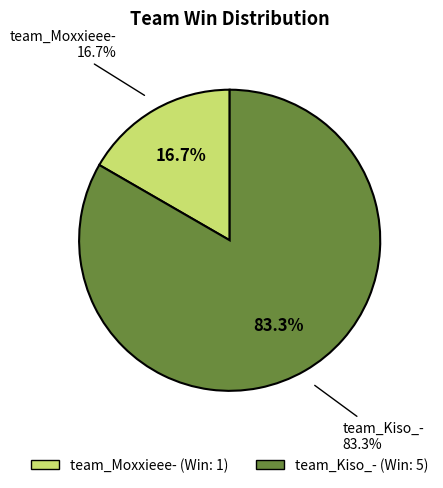

Which category accounts for the majority?

team_Kiso_-